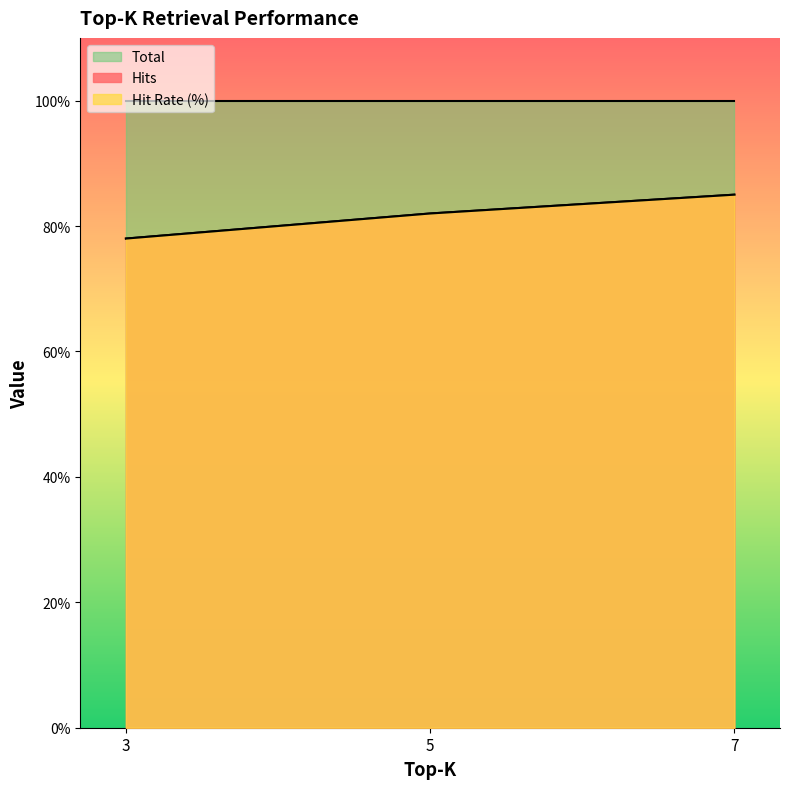

Which series has the largest total across all categories?

Hits